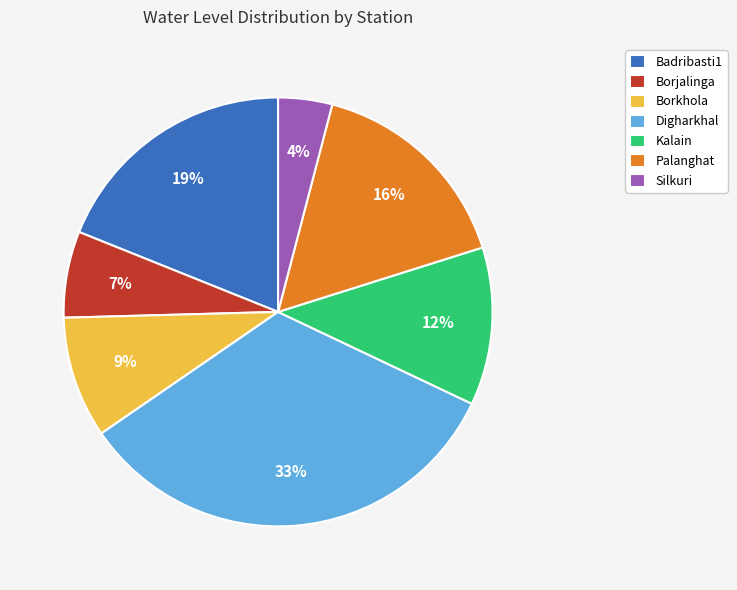

Do Palanghat and Silkuri together represent more than half of the pie?

No